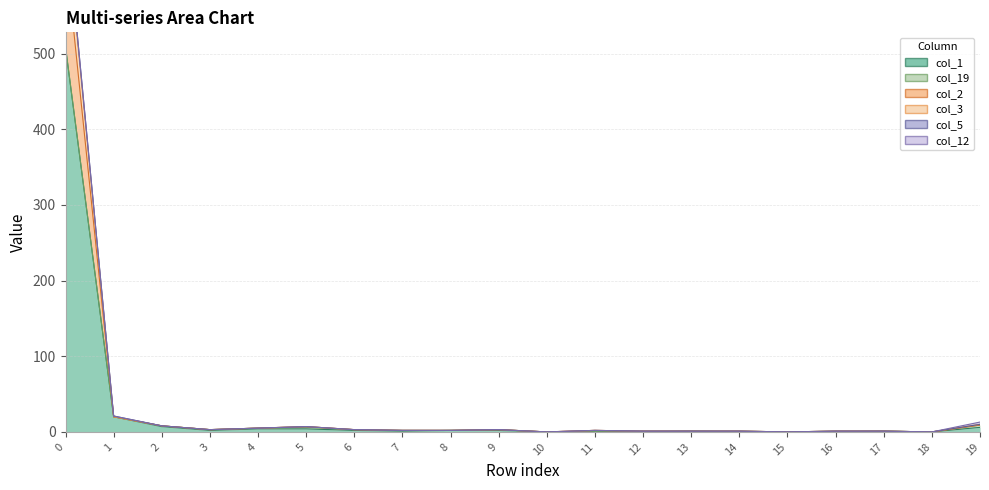

True or false: col_1 and col_3 intersect in this chart.

False